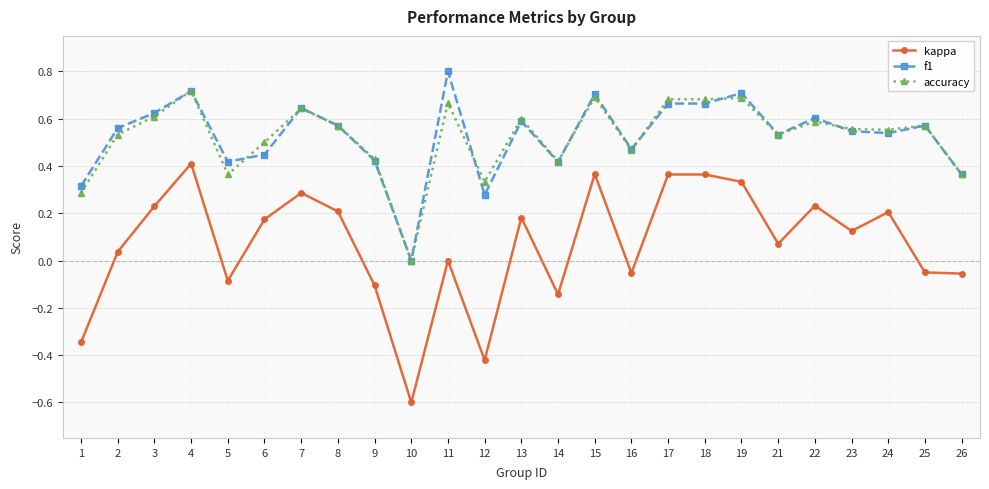

Which series has the widest spread of values?

kappa